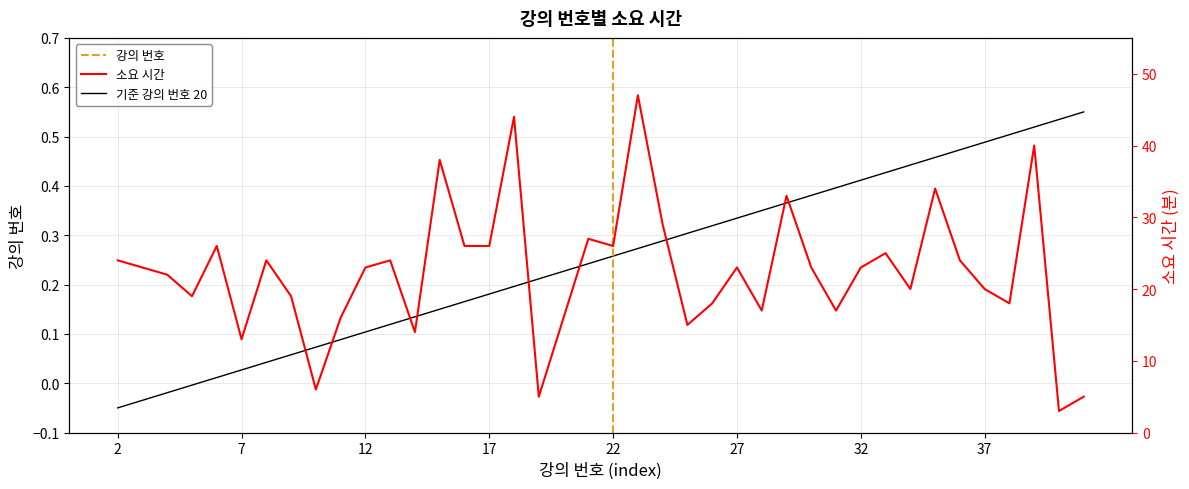

What value does the 소요 시간 series have at 19?

5.0